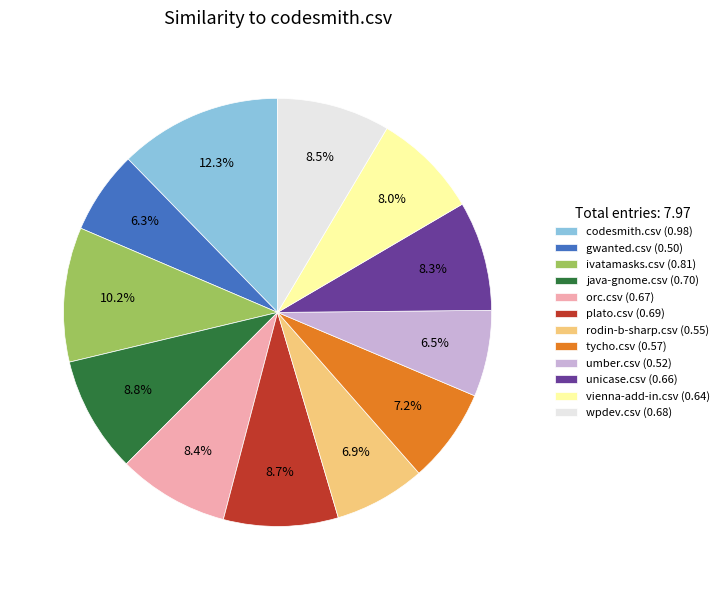

Between ivatamasks.csv (0.81) and orc.csv (0.67), which is larger?

ivatamasks.csv (0.81)